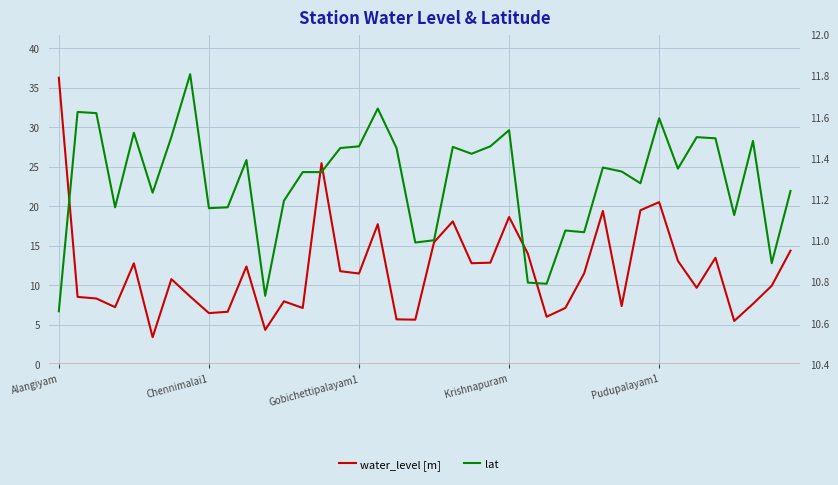

Does the chart display data point markers on the line(s)?

No